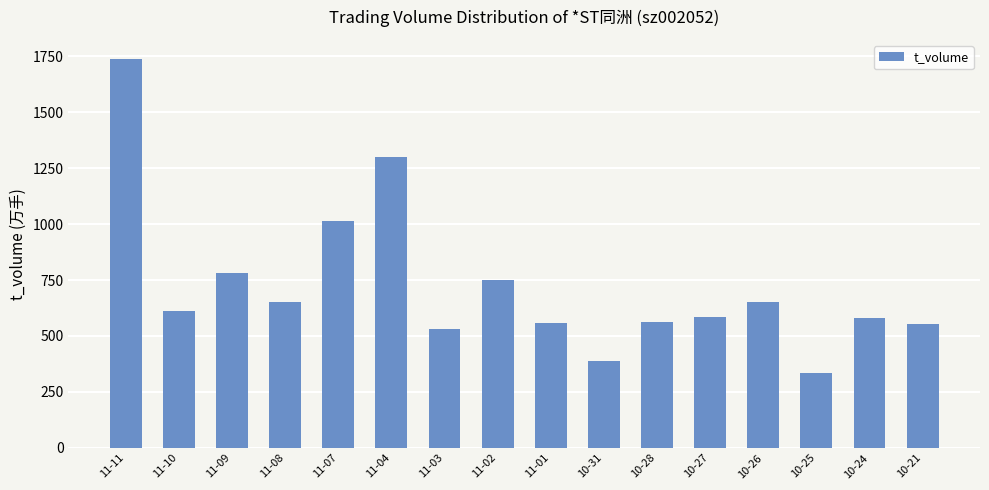

What is the maximum value shown in the chart?

1737